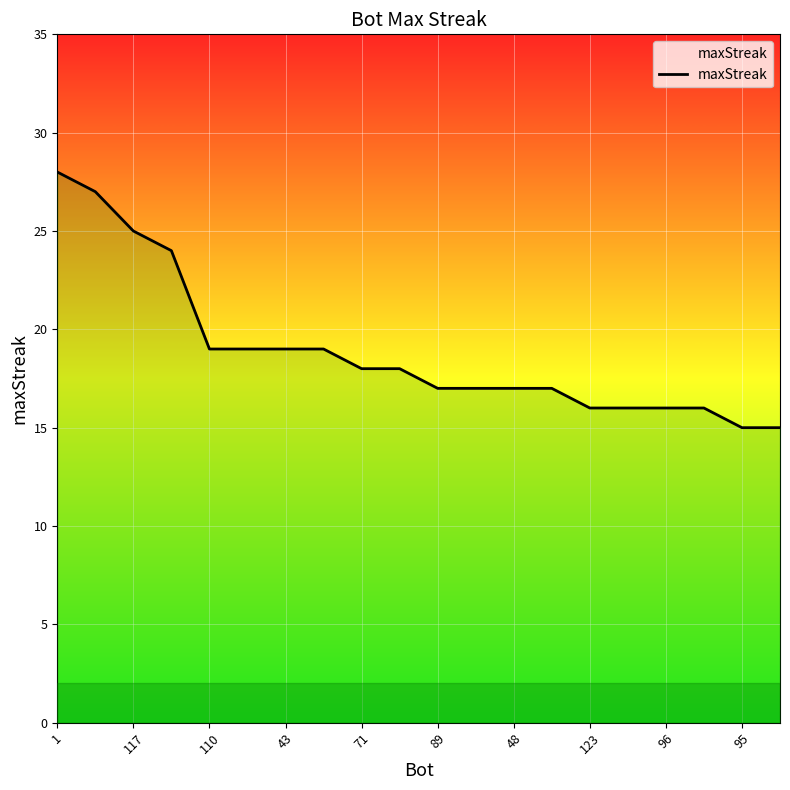

What is the smallest value displayed?

15